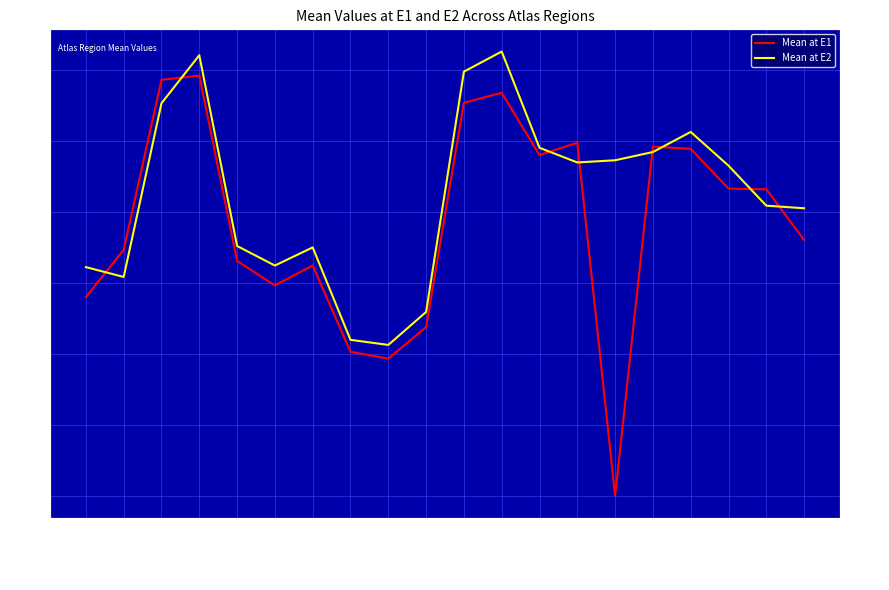

Is this an area chart (filled region under the line)?

No